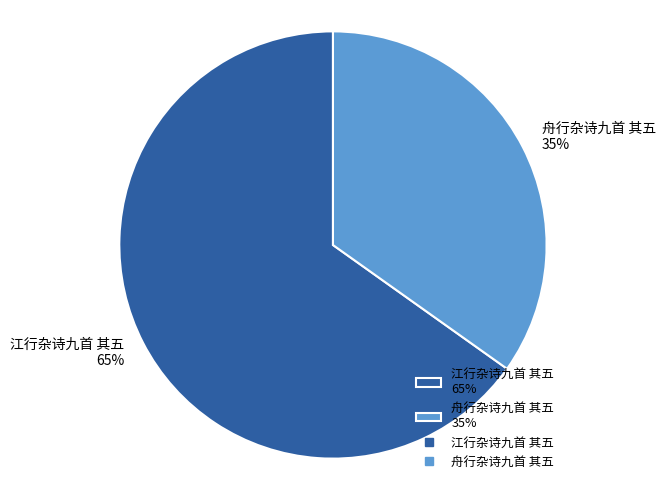

How many segments does this pie chart have?

2